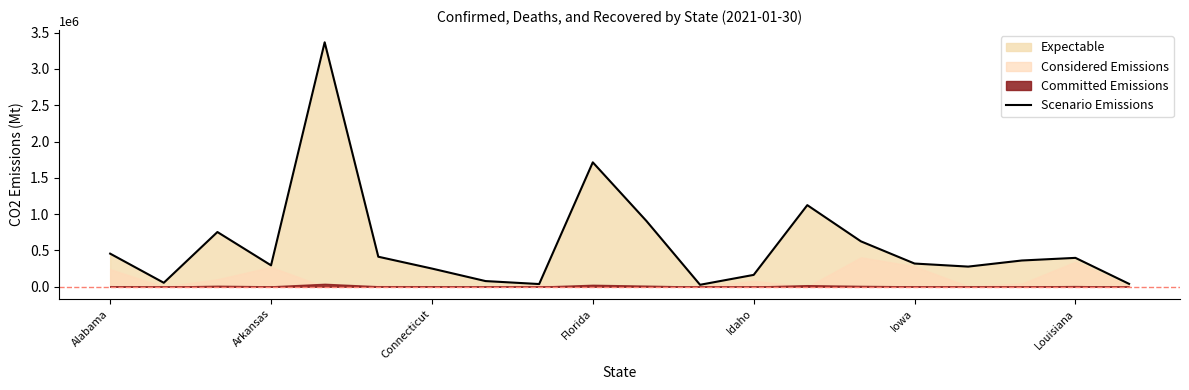

Reading right to left, extract all data points from this chart.

39168	397276	361115	276956	319110	624959	1123873	162683	26545	905858	1713589	36662	77551	250023	413104	3367425	294387	753379	54218	455582